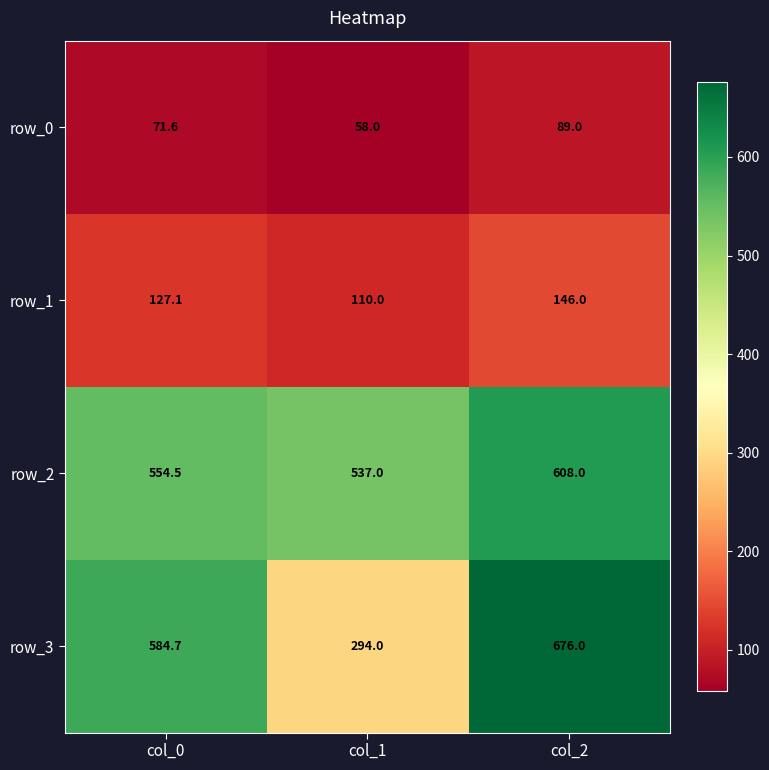

How many series are shown in this chart?

4